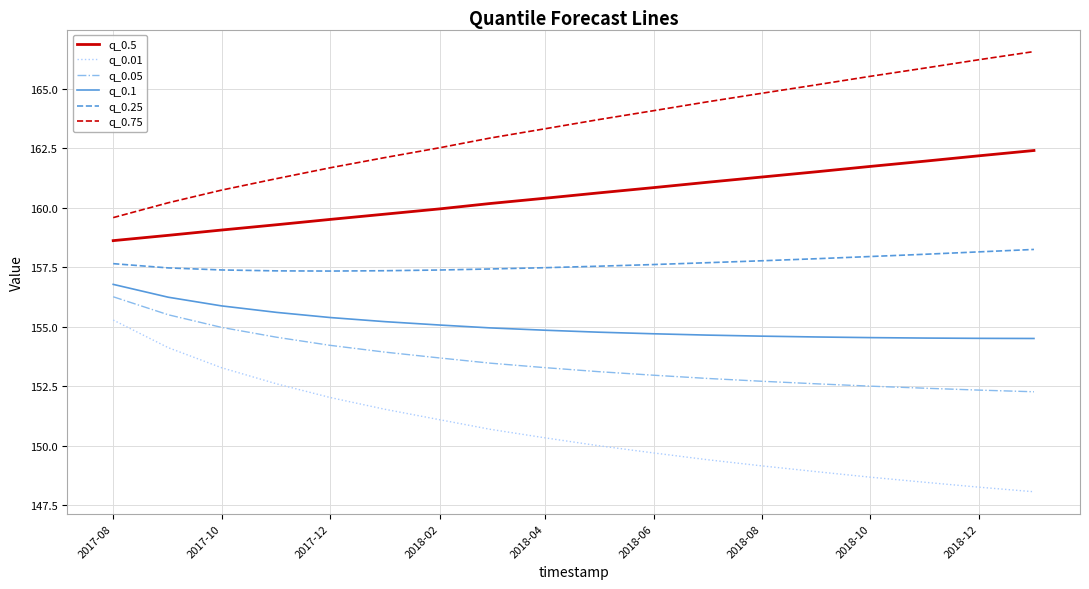

What is the sum of all q_0.25 values?

2837.8